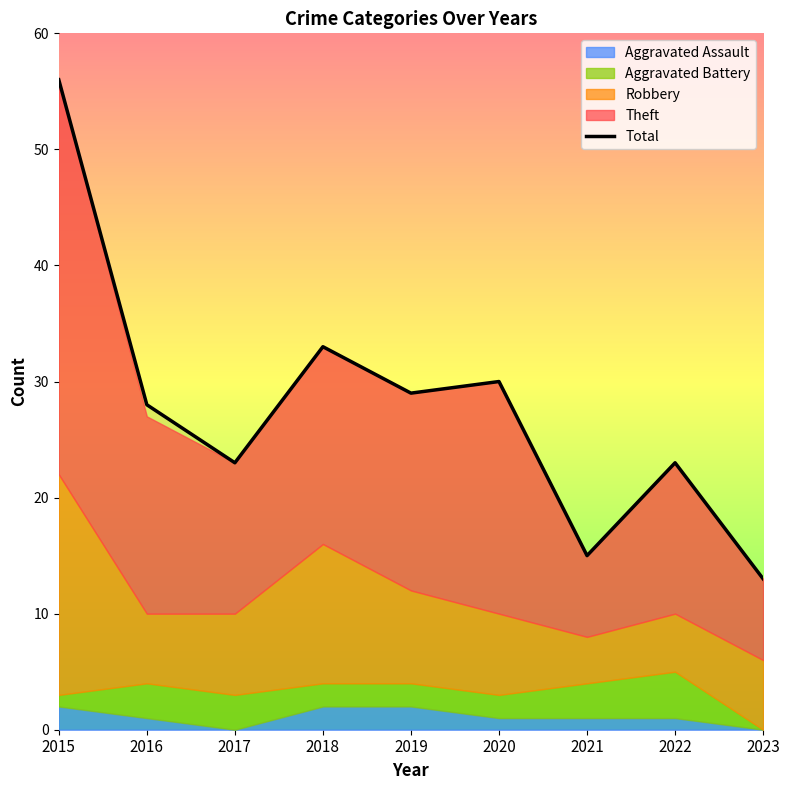

How many lines are shown in the chart?

1